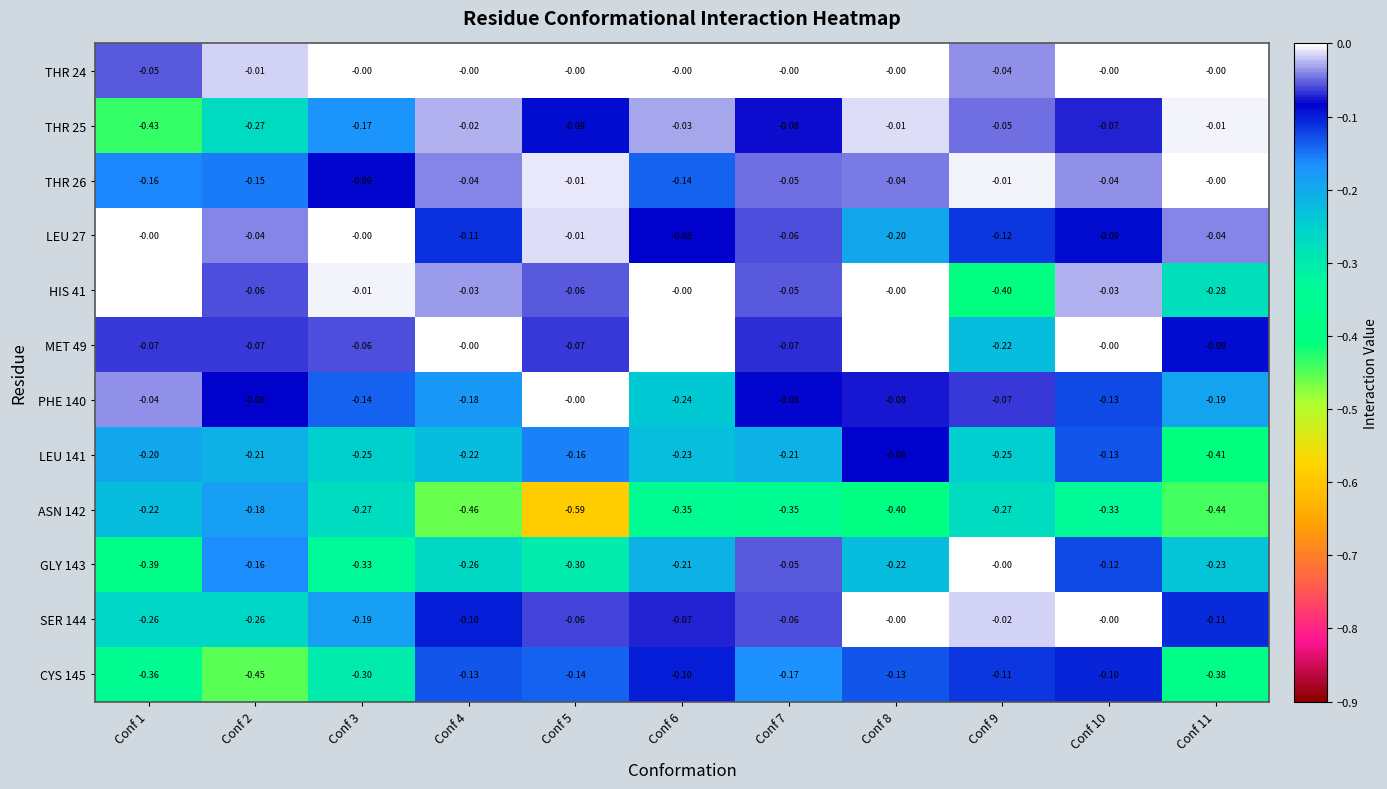

At which category does the chart reach its peak across all series?

Conf 1